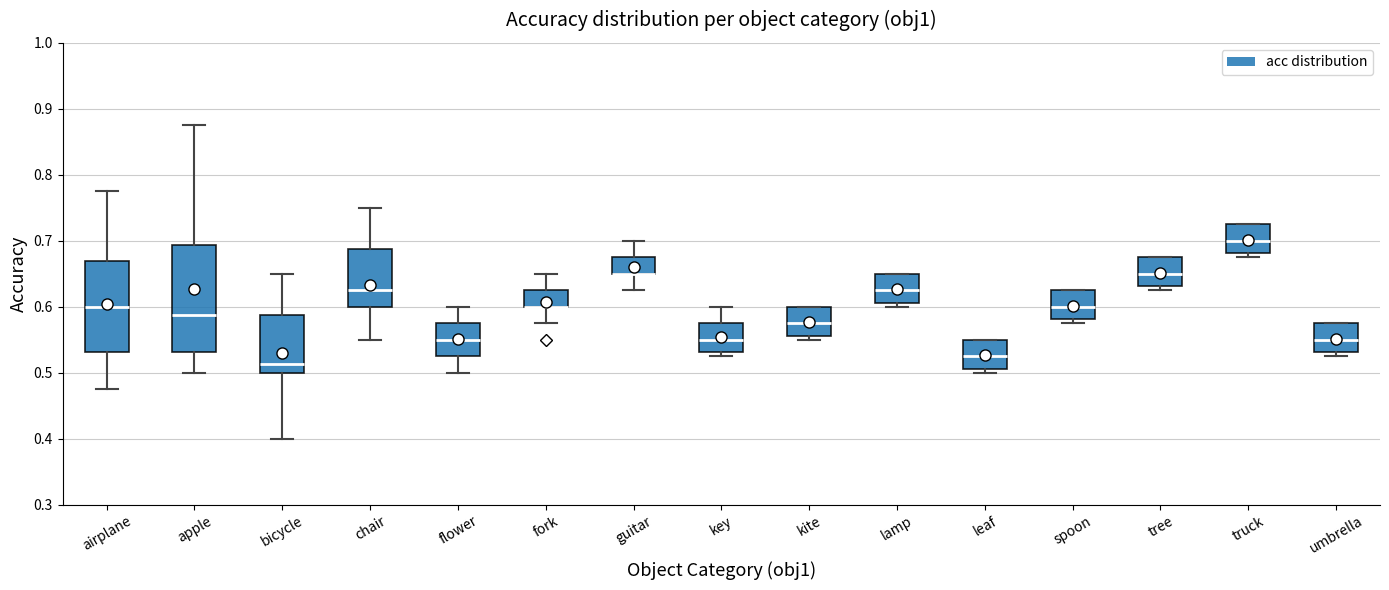

Comparing the boxes themselves (not the whiskers), which one is the tallest?

apple